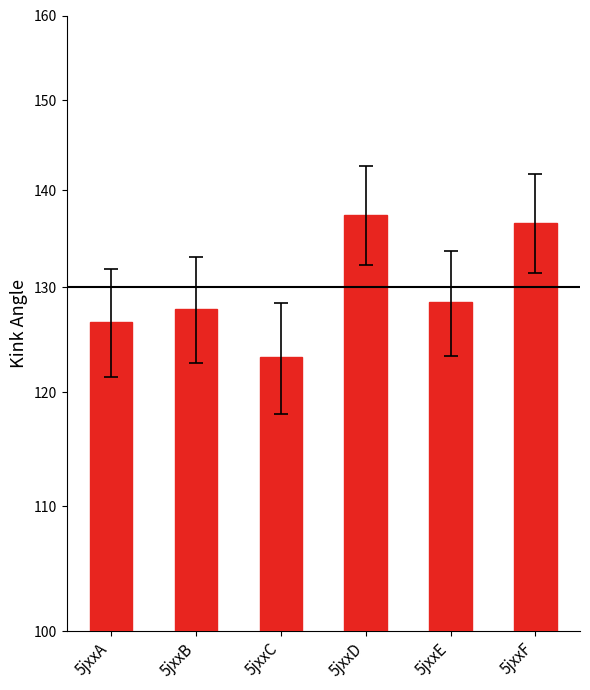

What is the greatest value displayed?

137.4